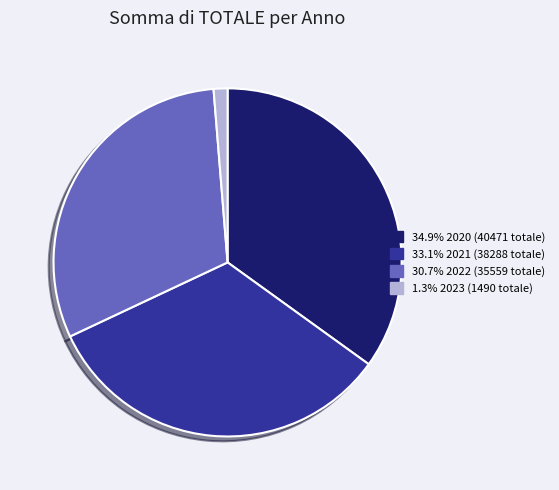

Count the number of slices in the pie.

4